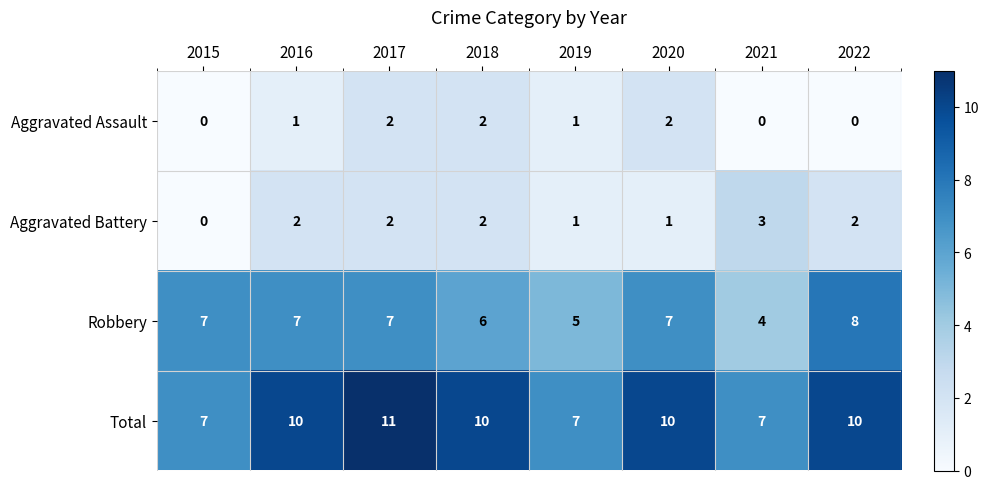

What is the spread (max minus min) of values at 2016?

9